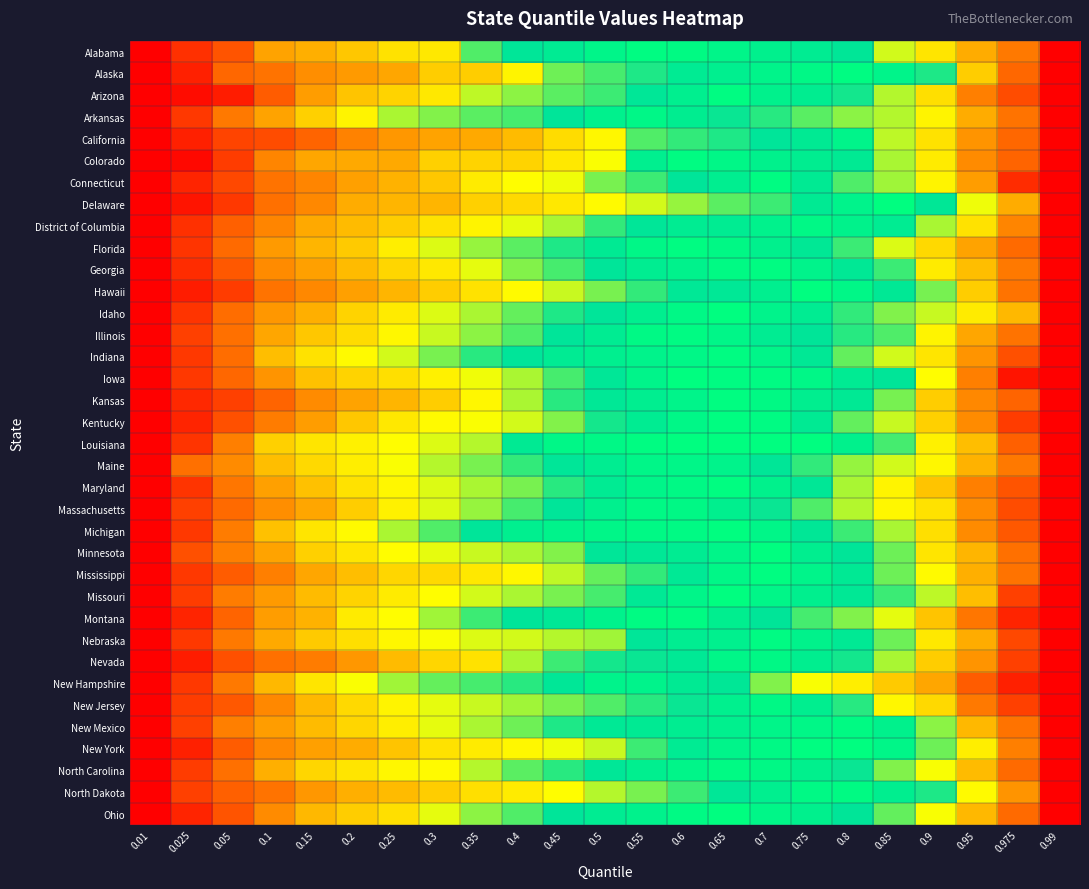

What is the difference between the highest and lowest values at 0.3?

0.2